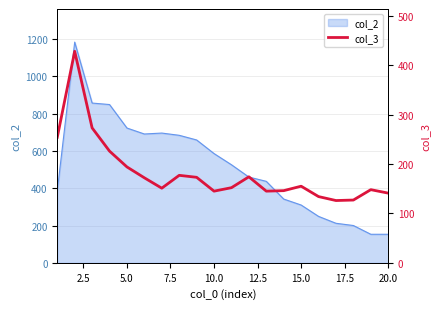

True or false: the data has more than 0 interior local peaks.

True